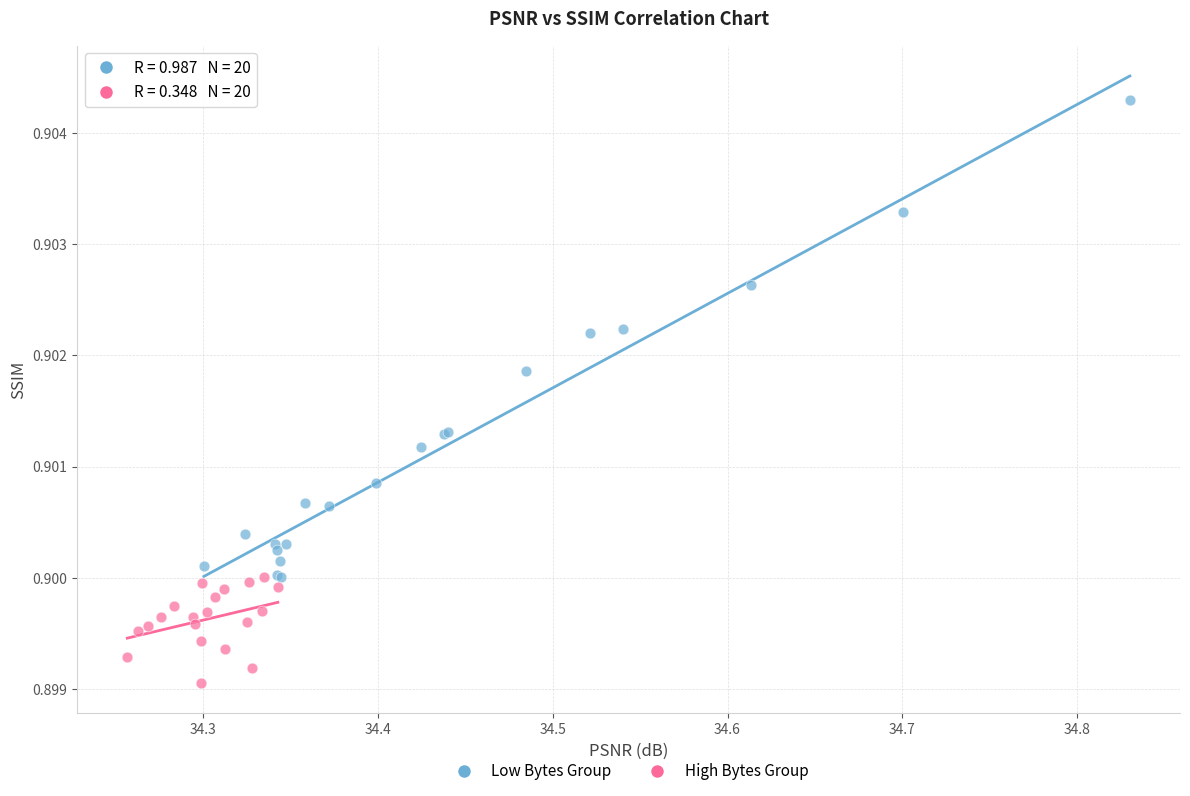

Which series reaches the maximum Y coordinate?

Low Bytes Group